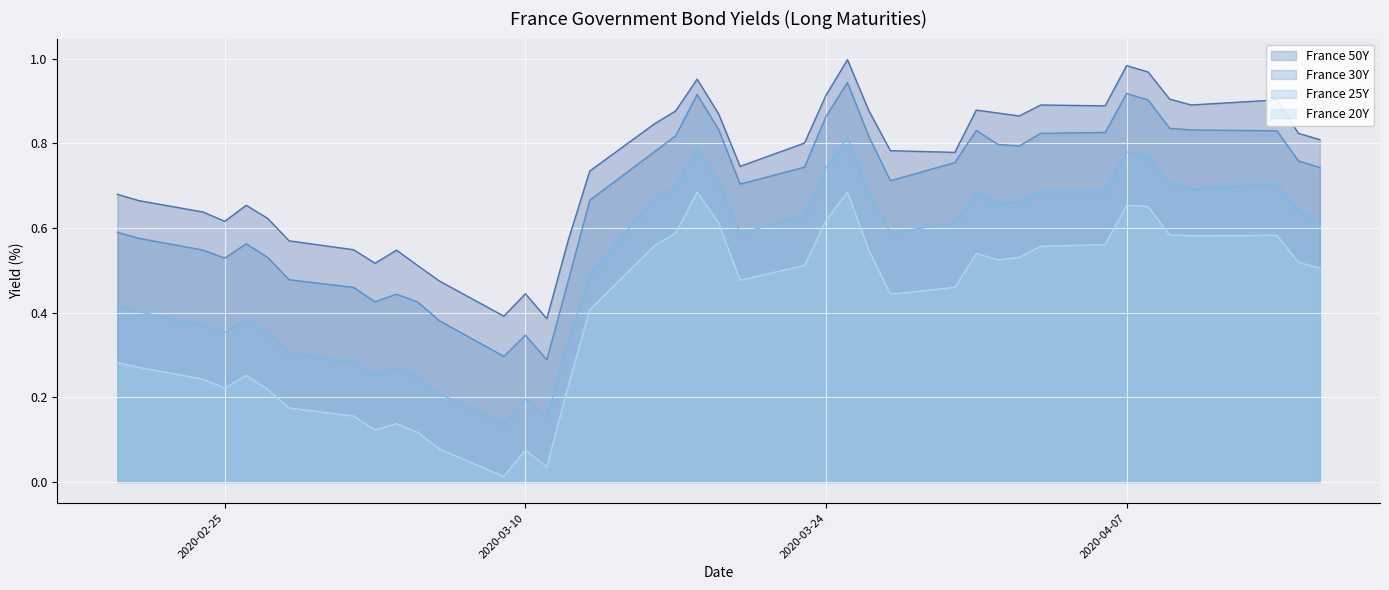

What is the maximum value shown in the chart?

1.0